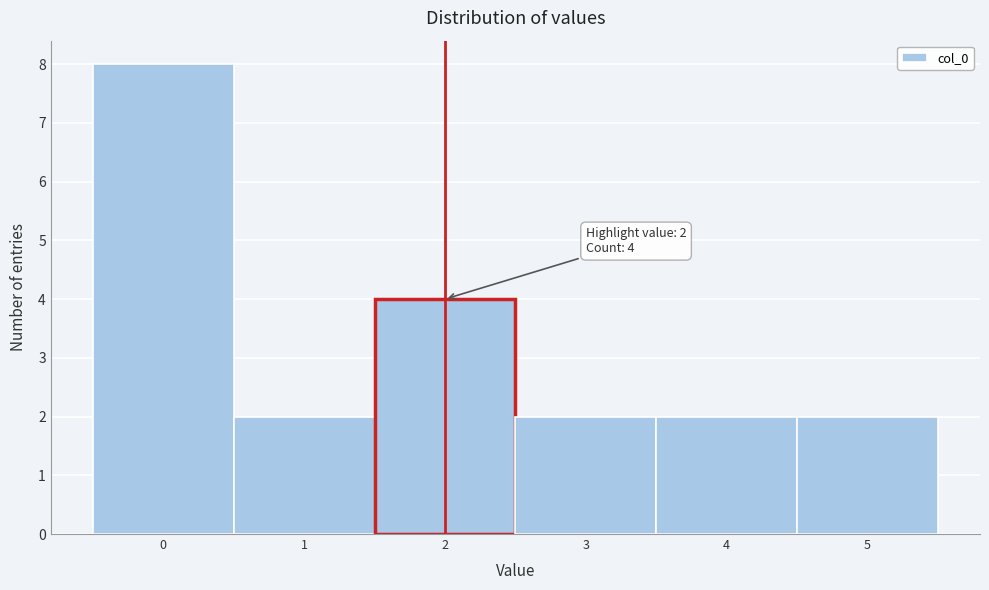

Over which range of the x-axis is the bar tallest?

-0.5 to 0.5